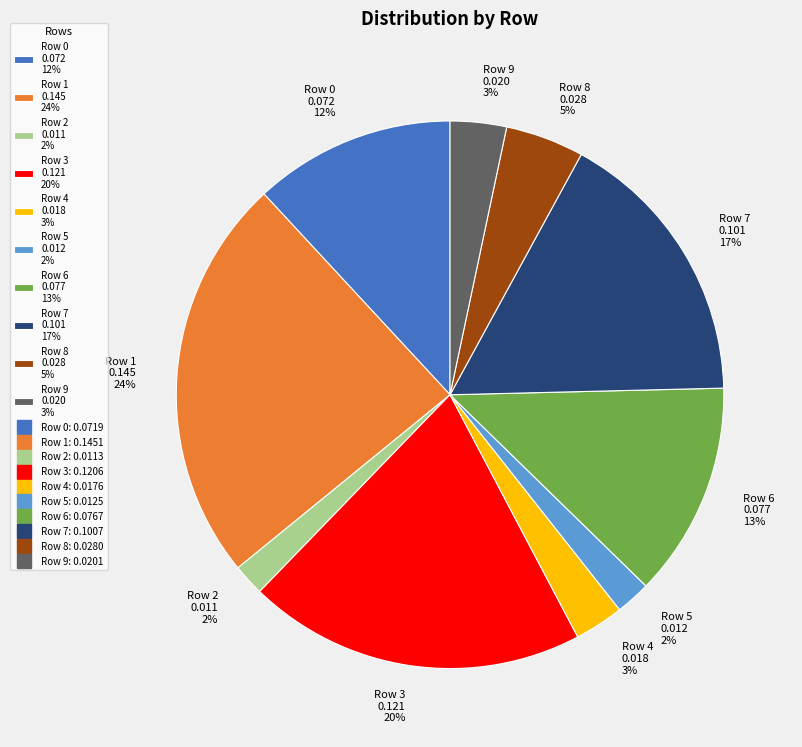

To the nearest percent, what is the average slice percentage?

10%